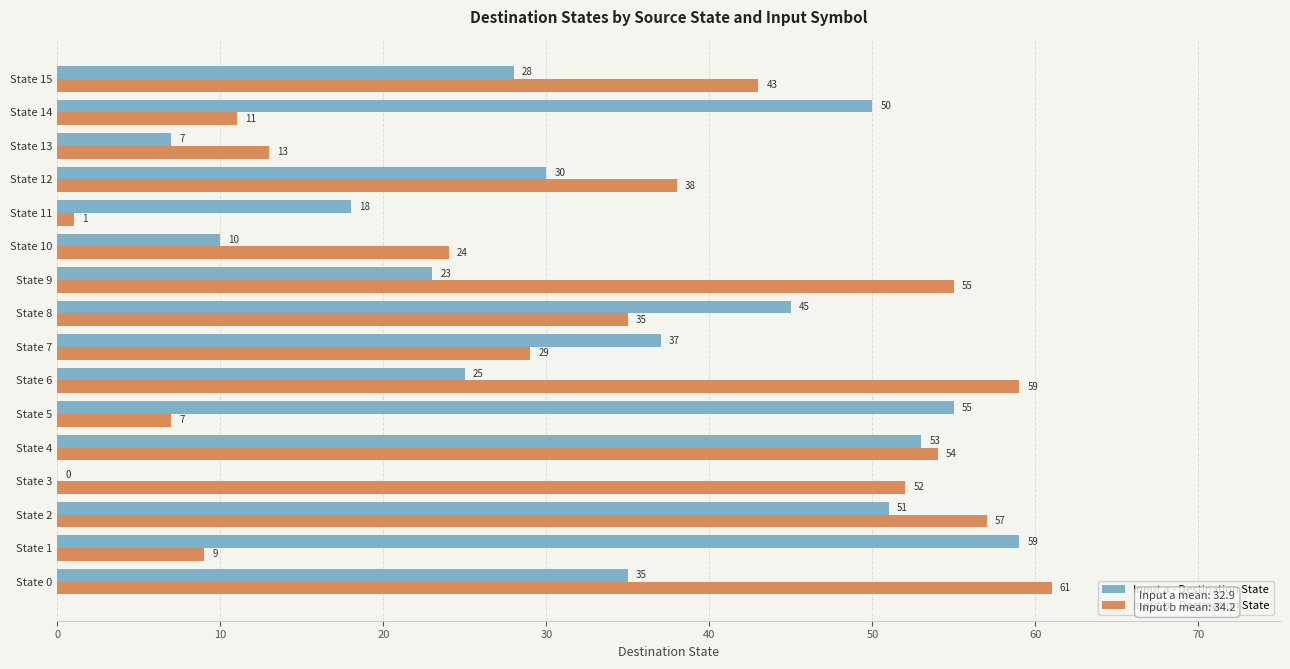

How many data points does each series have?

16